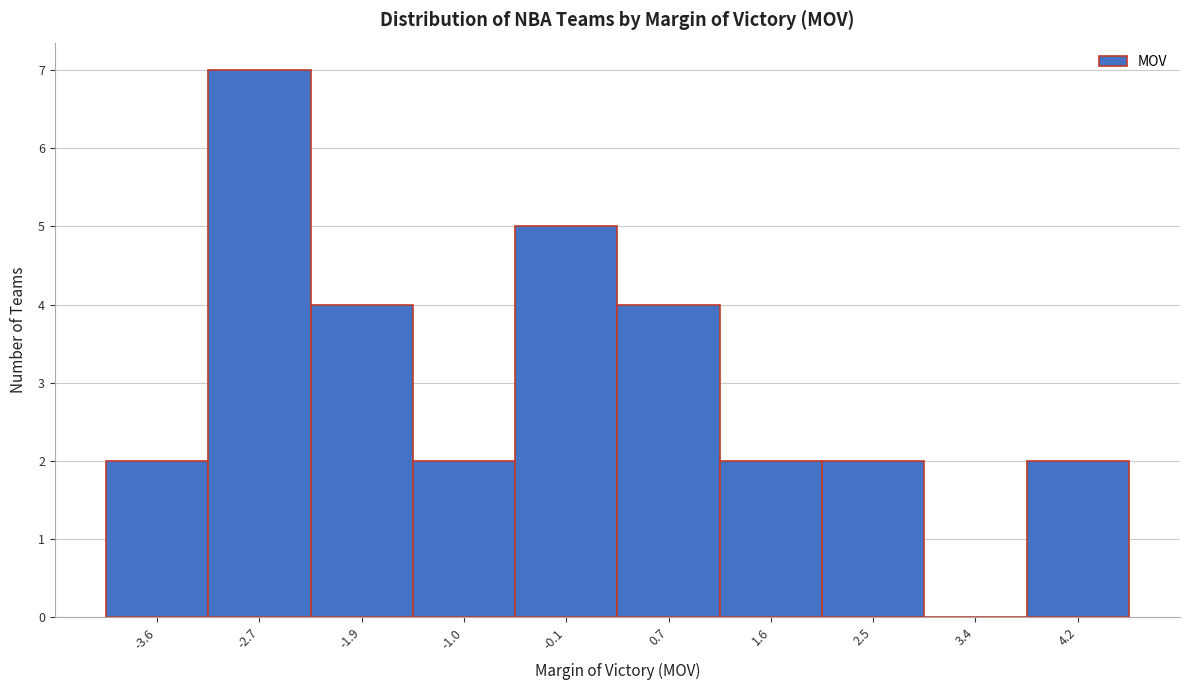

Reading right to left, what are all the values shown in this chart?

4.2=2	3.4=0	2.5=2	1.6=2	0.7=4	-0.1=5	-1.0=2	-1.9=4	-2.7=7	-3.6=2